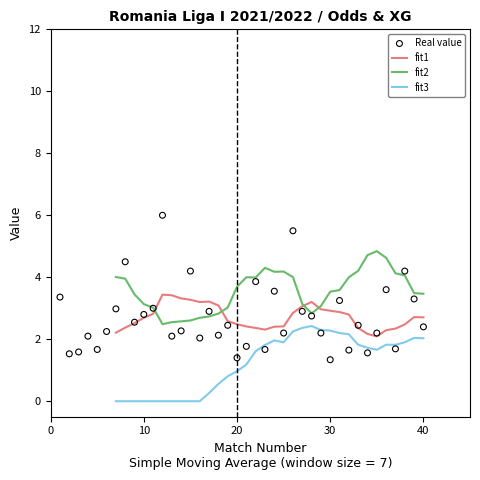

Which series has the largest Y range (max minus min)?

Real value